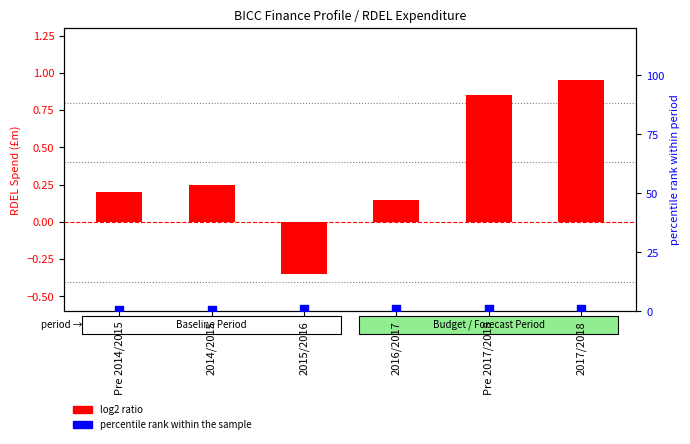

Which series has the largest Y range (max minus min)?

log2 ratio